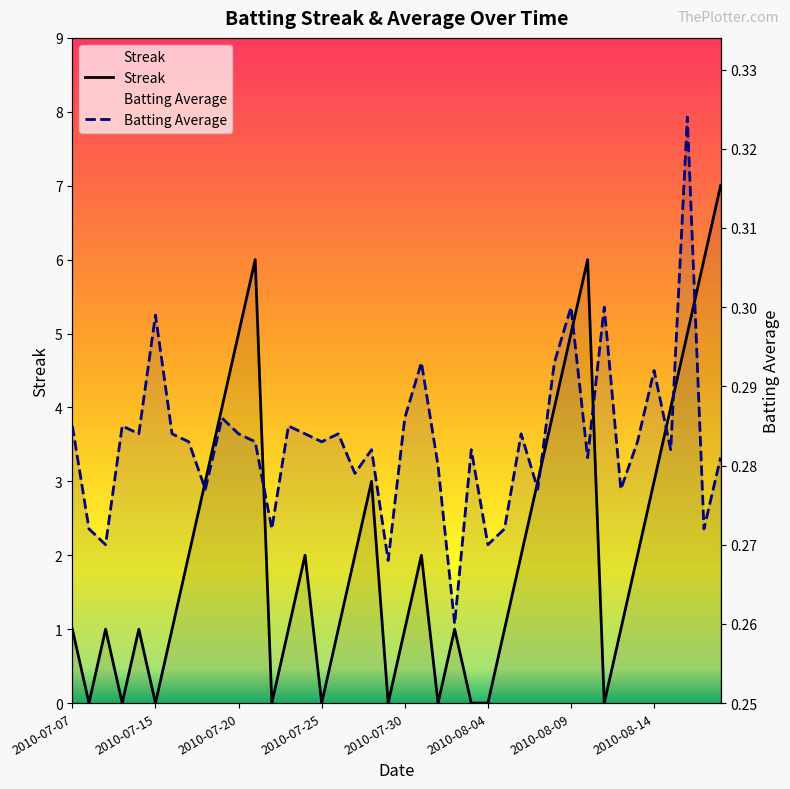

Rank the series at 31 from lowest to highest value.

Batting Average, Streak